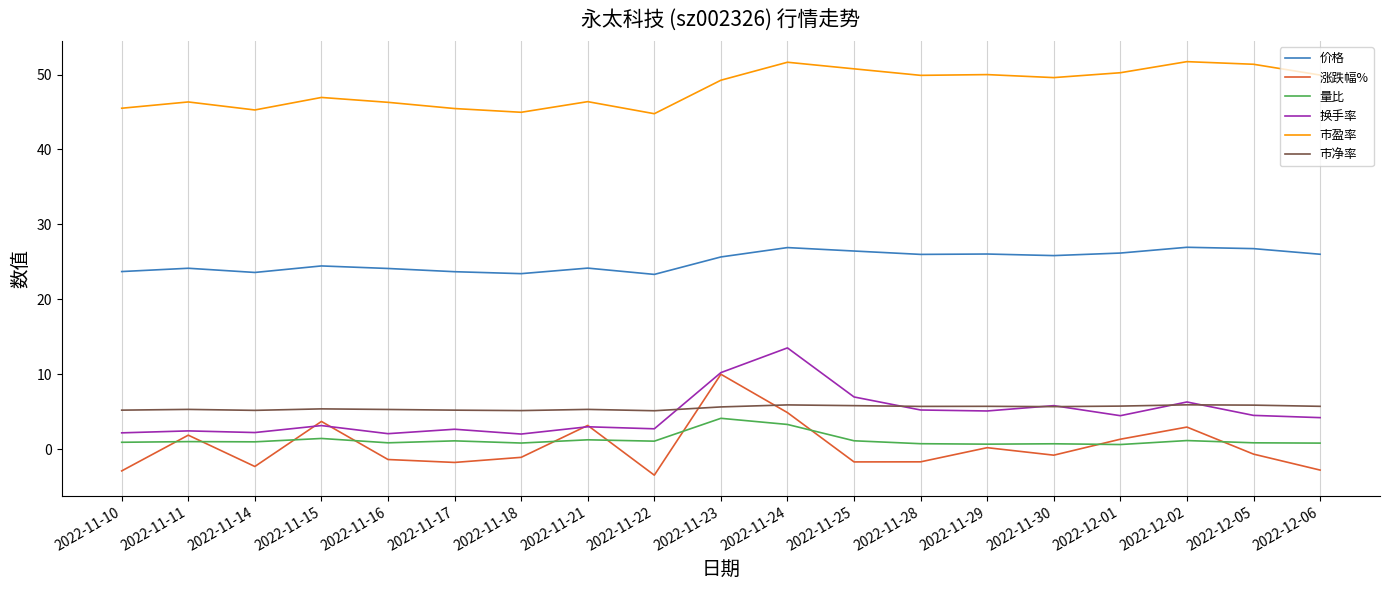

In 涨跌幅%, how many points are higher than both neighbors (excluding endpoints)?

6